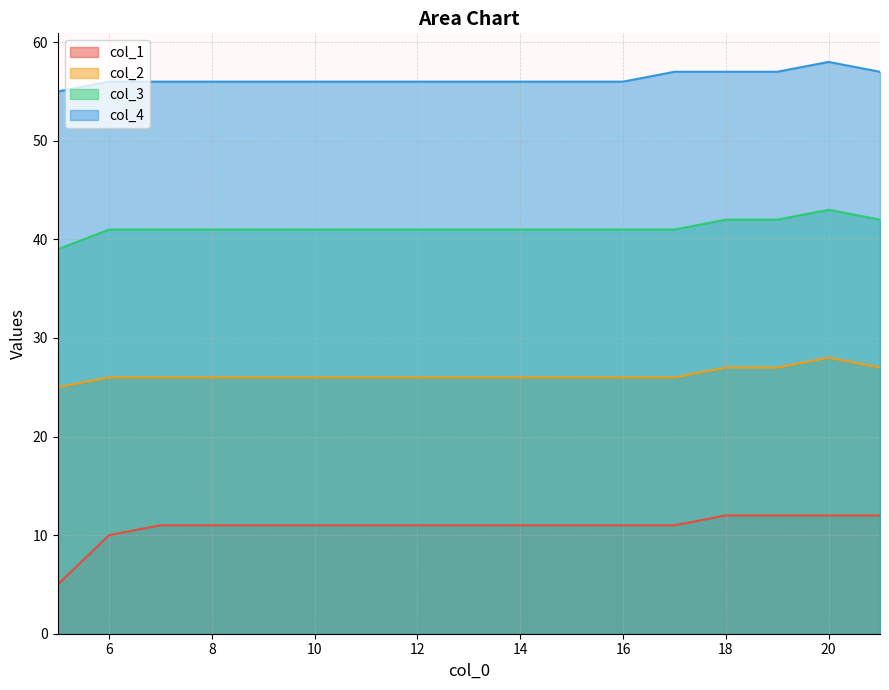

Between 10 and 5, which is larger?

10